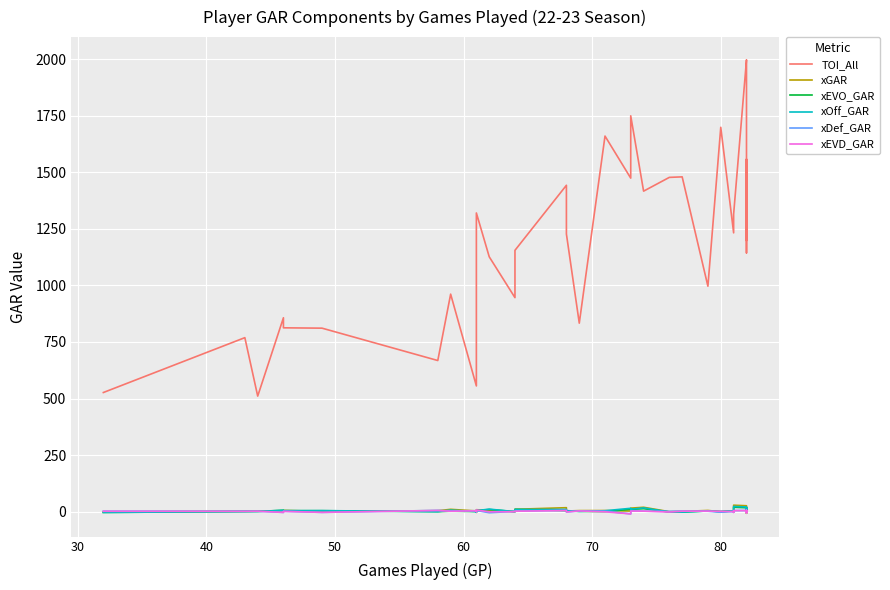

What is the minimum value for xDef_GAR?

-10.4